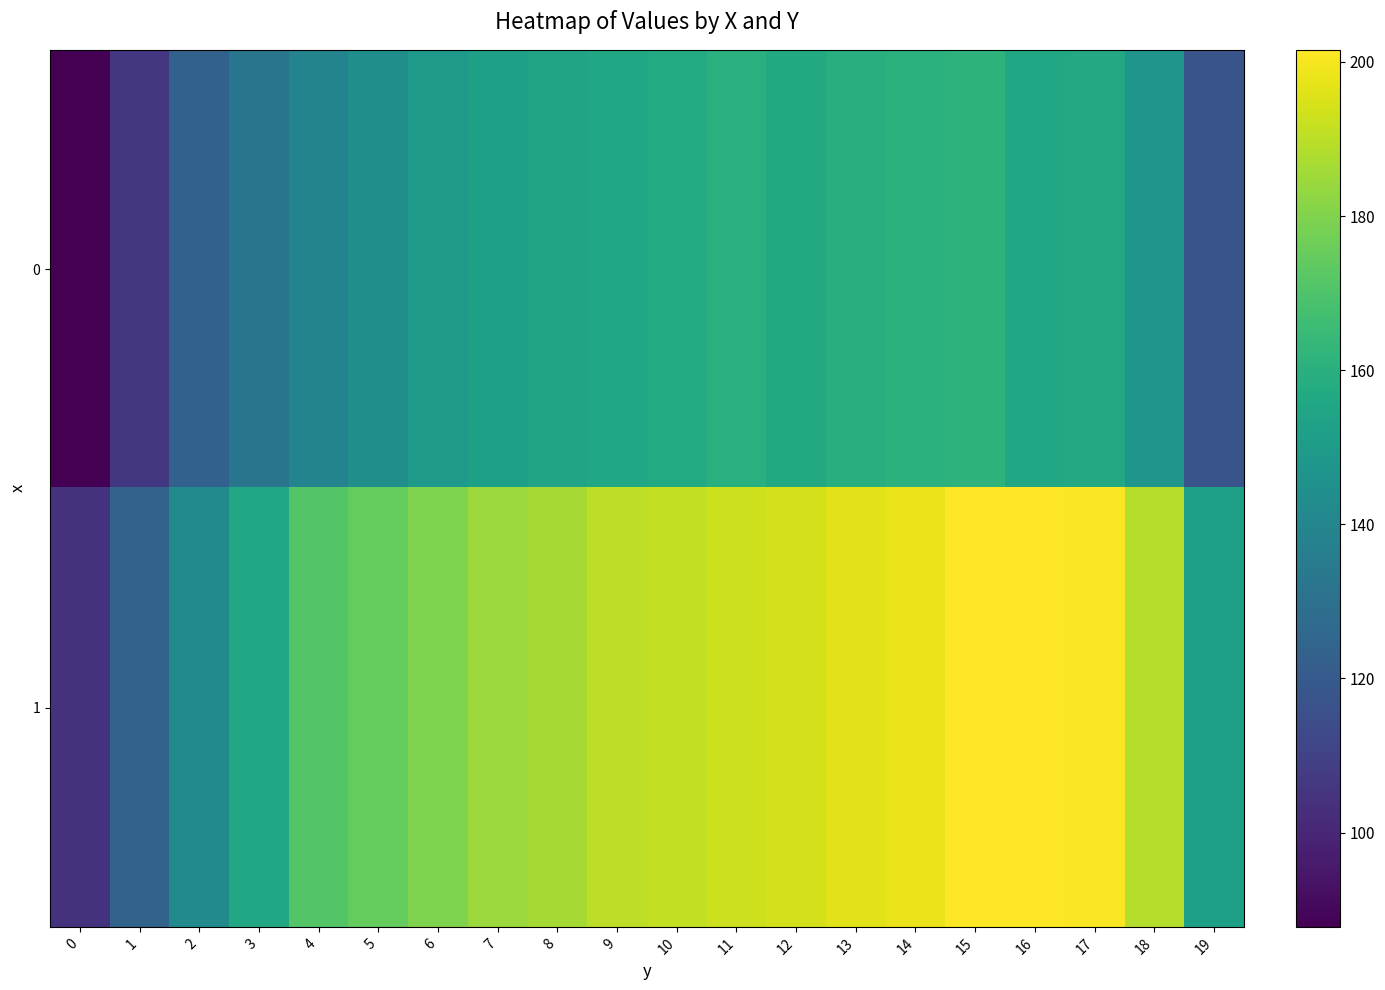

Reading left to right, transcribe all the data shown in this chart.

row_0: 87.8	106.2	123.2	131.8	139.0	144.4	149.0	152.3	154.1	156.1	157.4	159.9	156.7	159.2	160.3	161.2	156.2	156.7	147.3	117.4
row_1: 104.6	124.0	142.0	155.4	171.0	174.5	179.5	184.7	186.4	190.2	191.2	192.9	194.0	196.5	198.4	201.6	201.3	201.1	189.1	152.4